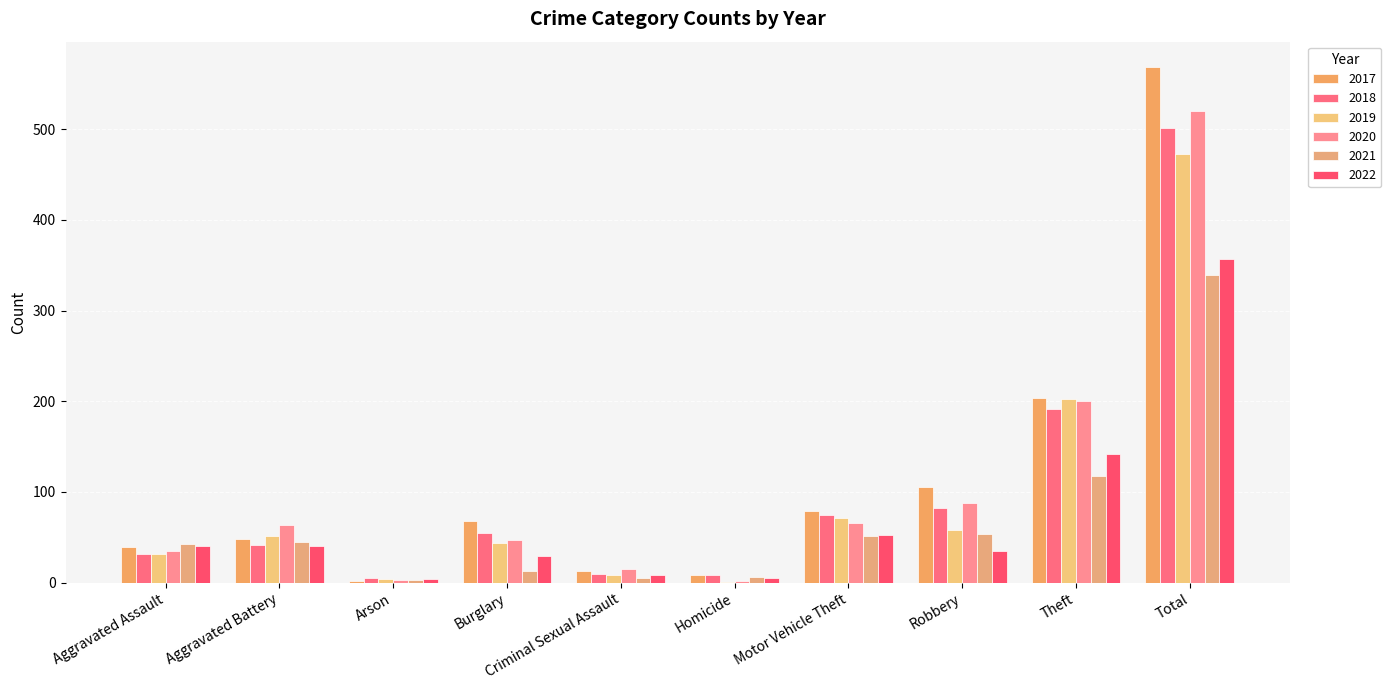

What is the total value across all series at Burglary?

256